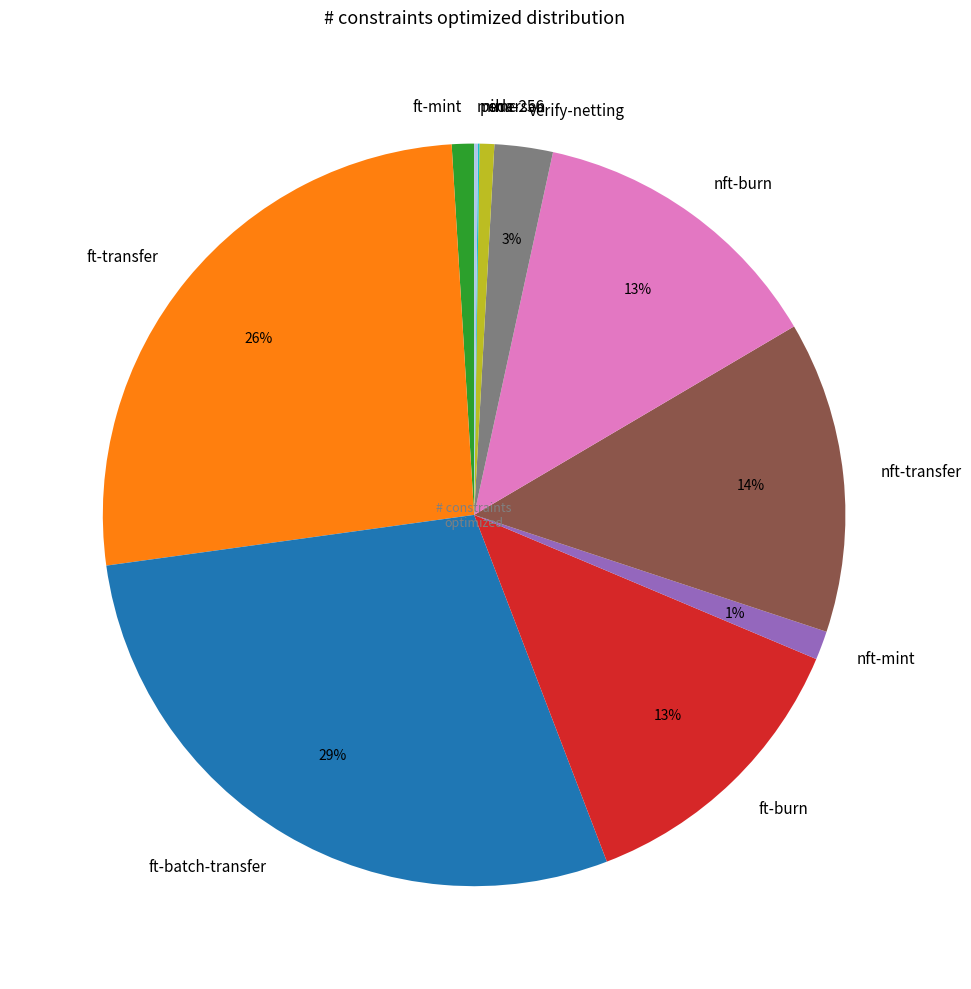

What is the largest slice in the pie chart?

ft-batch-transfer